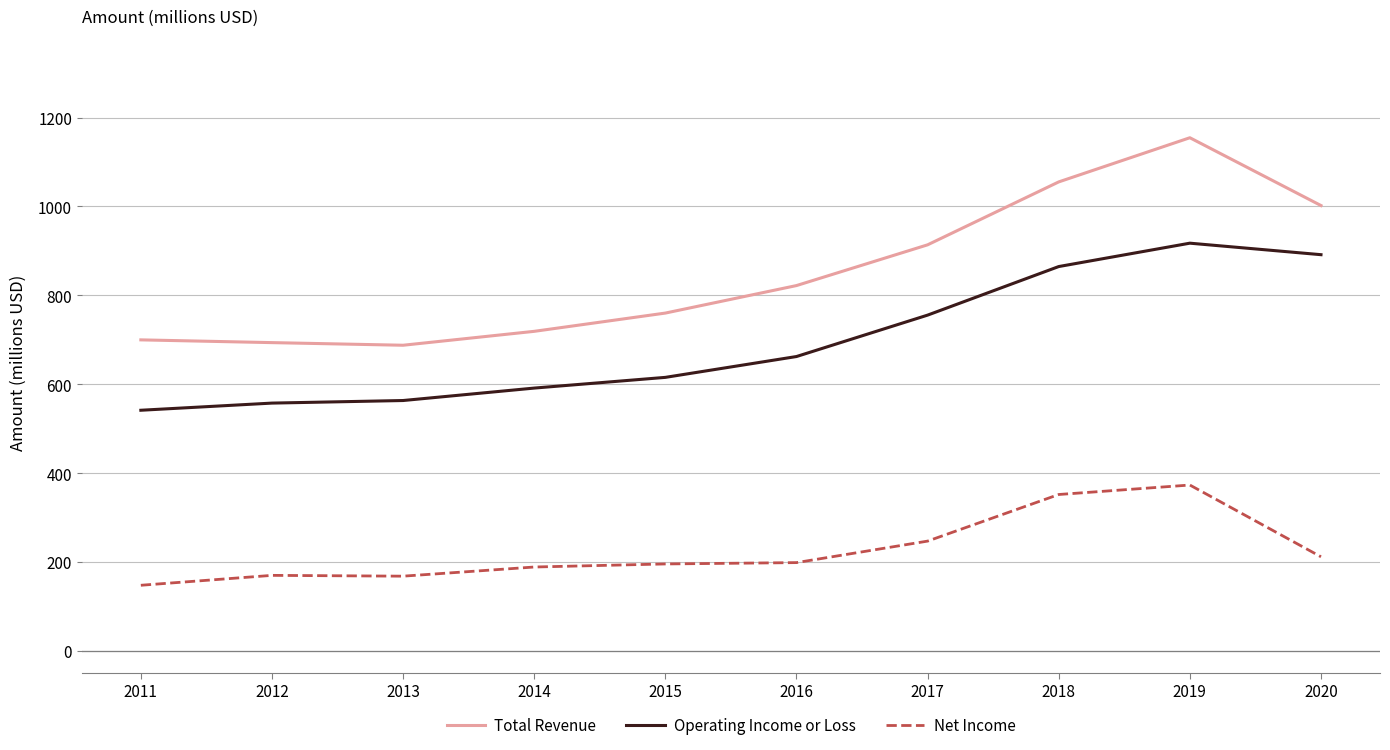

True or false: Net Income and Operating Income or Loss intersect in this chart.

False